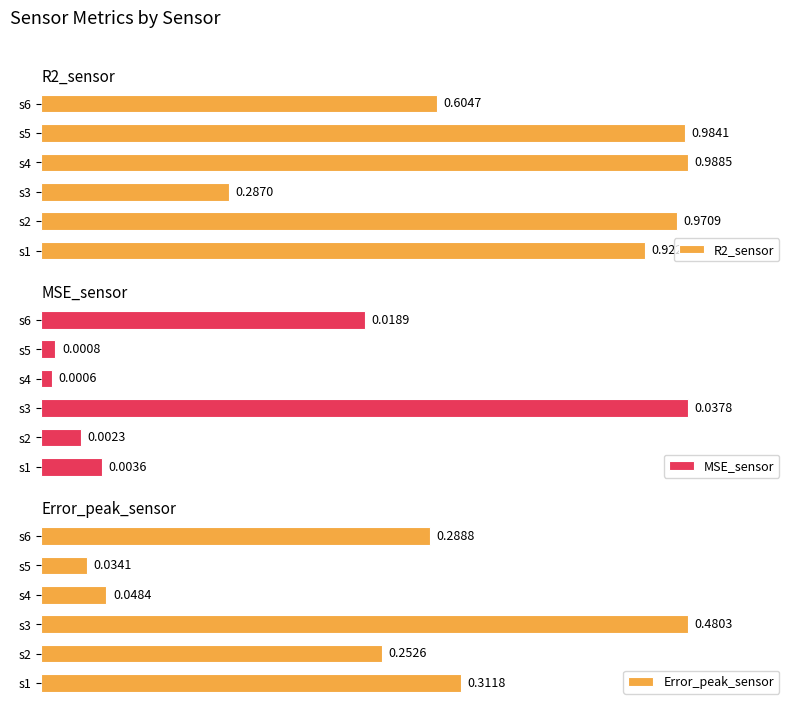

What is the average value of the R2_sensor series?

0.8